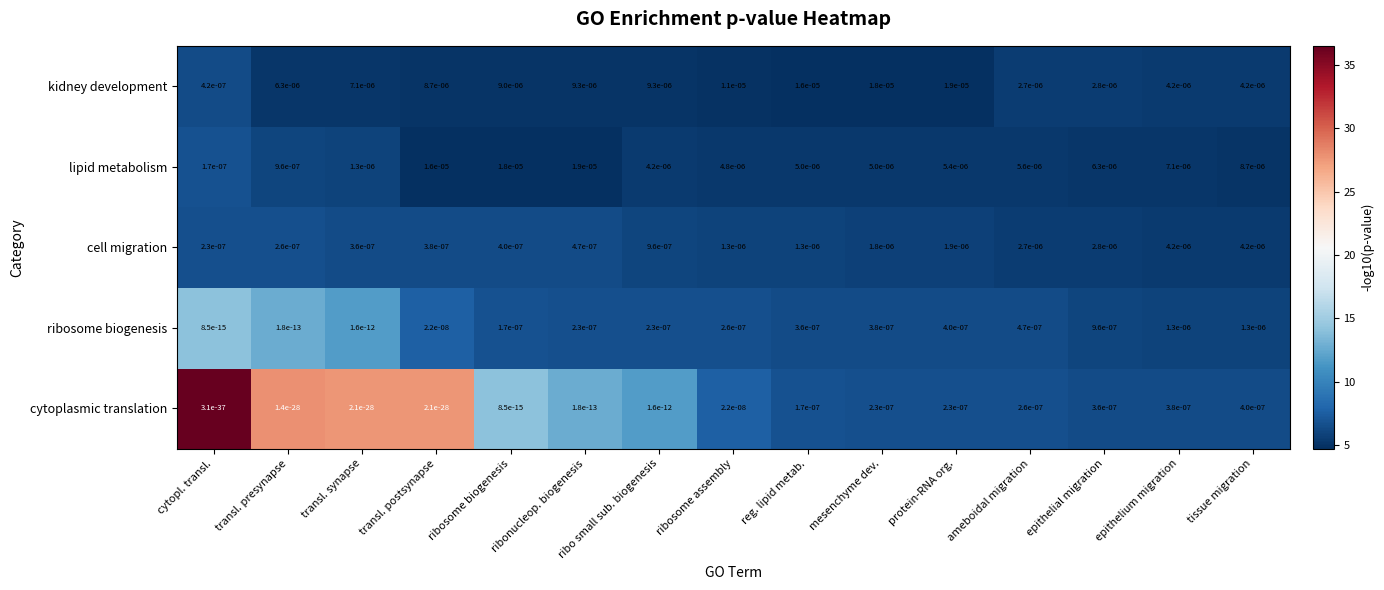

Which category has the highest value in the cytoplasmic translation series?

tissue migration